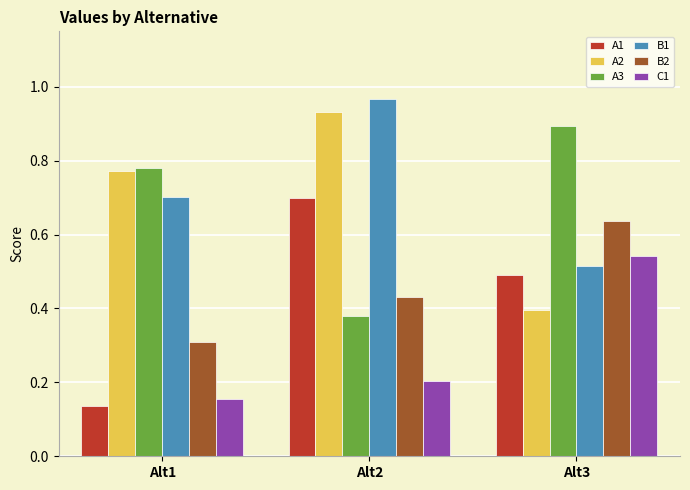

The C1 series shows 0.4 at Alt3. True or false?

False